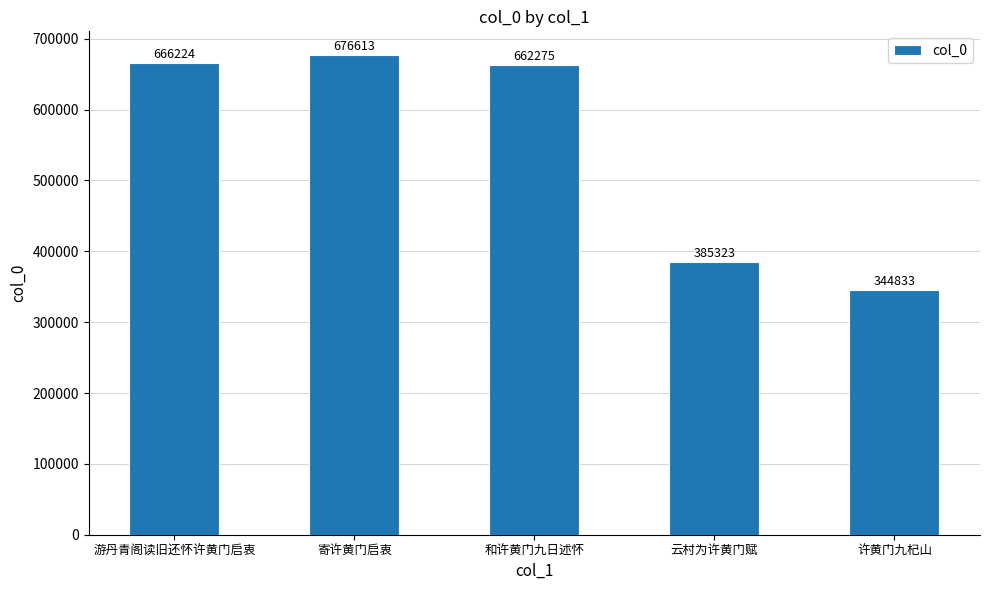

List the labels in order of value, largest first.

寄许黄门启衷, 游丹青阁读旧还怀许黄门启衷, 和许黄门九日述怀, 云村为许黄门赋, 许黄门九杞山